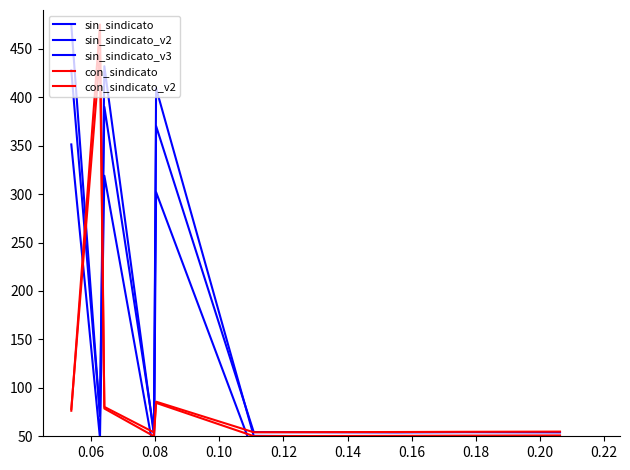

How many interior local valleys does the sin_sindicato series have?

3